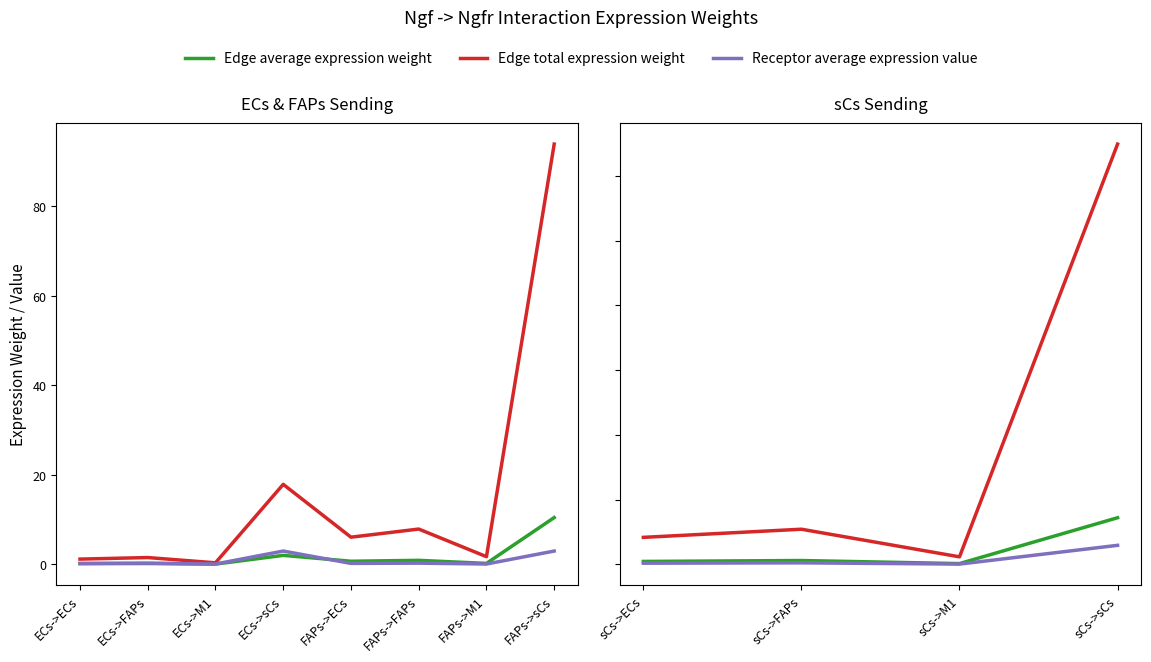

What is the lowest value of the Receptor average expression value series?

0.1